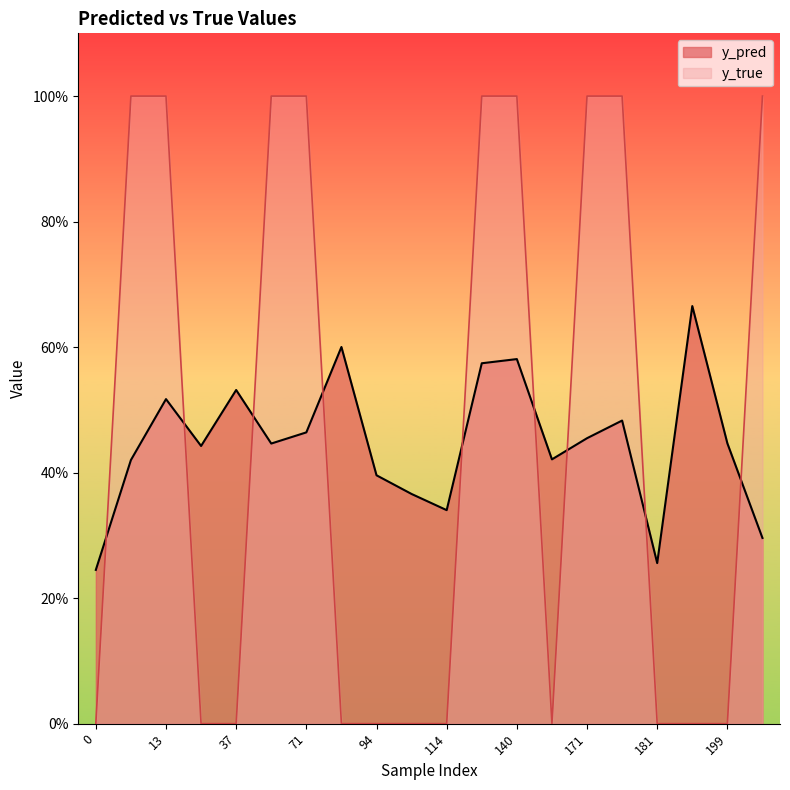

Reading left to right, list all the values displayed in this chart.

y_pred: 0=0.2	10=0.4	13=0.5	33=0.4	37=0.5	56=0.4	71=0.5	83=0.6	94=0.4	107=0.4	114=0.3	131=0.6	140=0.6	166=0.4	171=0.5	174=0.5	181=0.3	198=0.7	199=0.4	201=0.3
y_true: 0=0.0	10=1.0	13=1.0	33=0.0	37=0.0	56=1.0	71=1.0	83=0.0	94=0.0	107=0.0	114=0.0	131=1.0	140=1.0	166=0.0	171=1.0	174=1.0	181=0.0	198=0.0	199=0.0	201=1.0